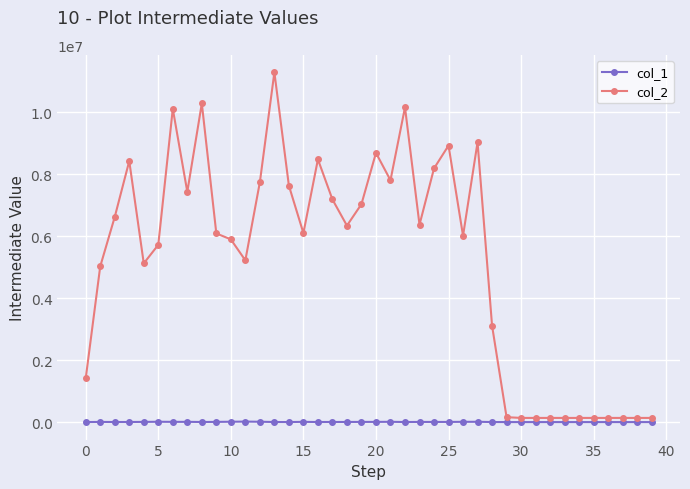

True or false: col_1 and col_2 cross at least once.

False